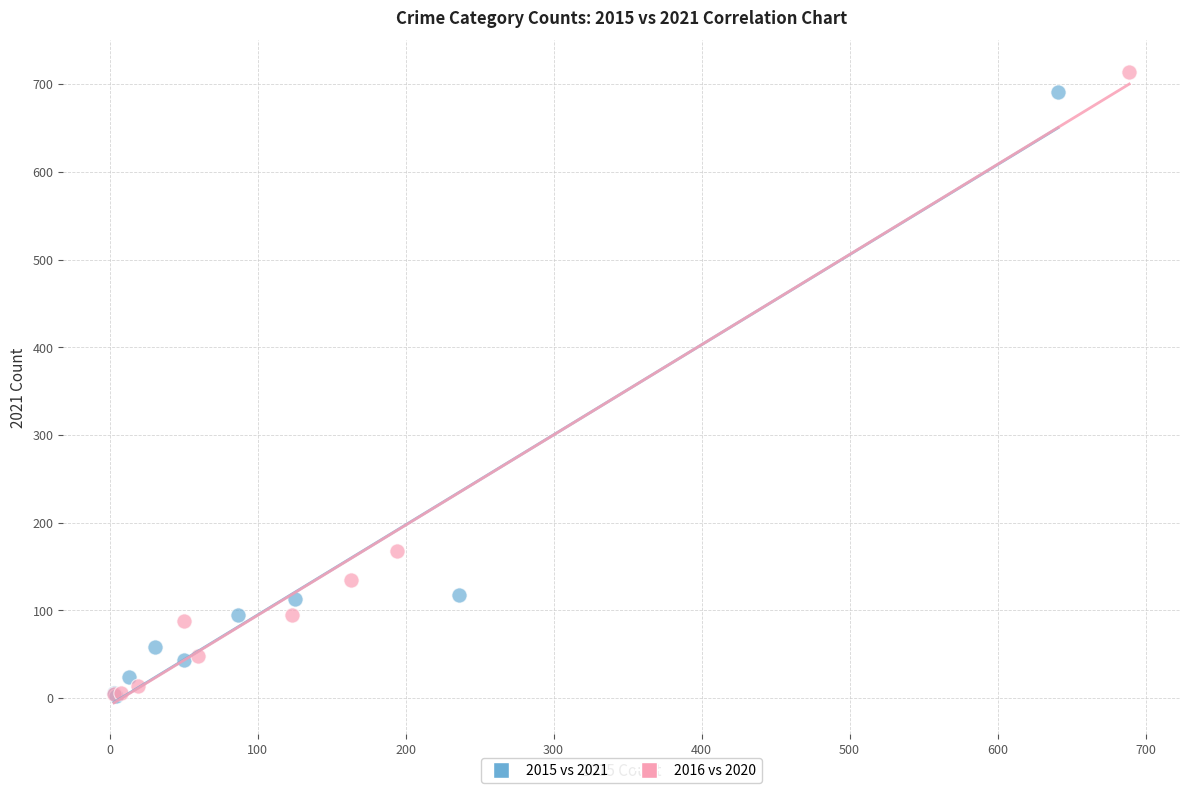

Which series contains the highest Y value?

2016 vs 2020